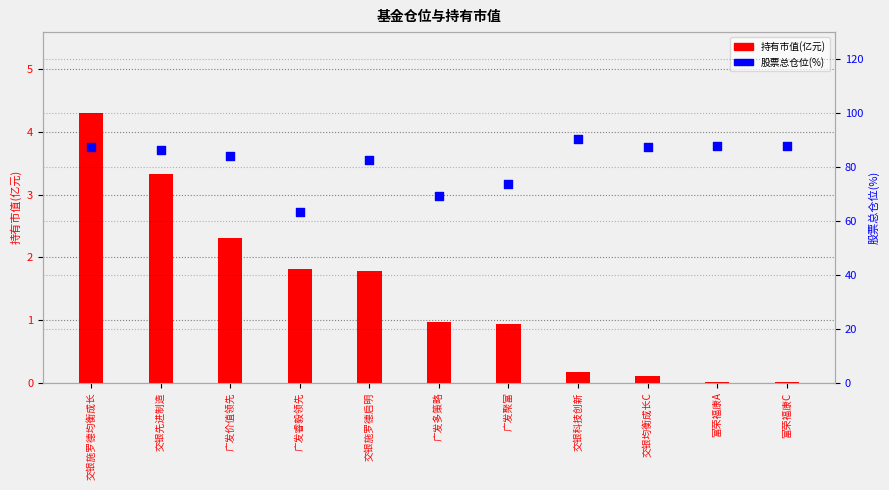

What is the total value across all series at 广发多策略?

70.3